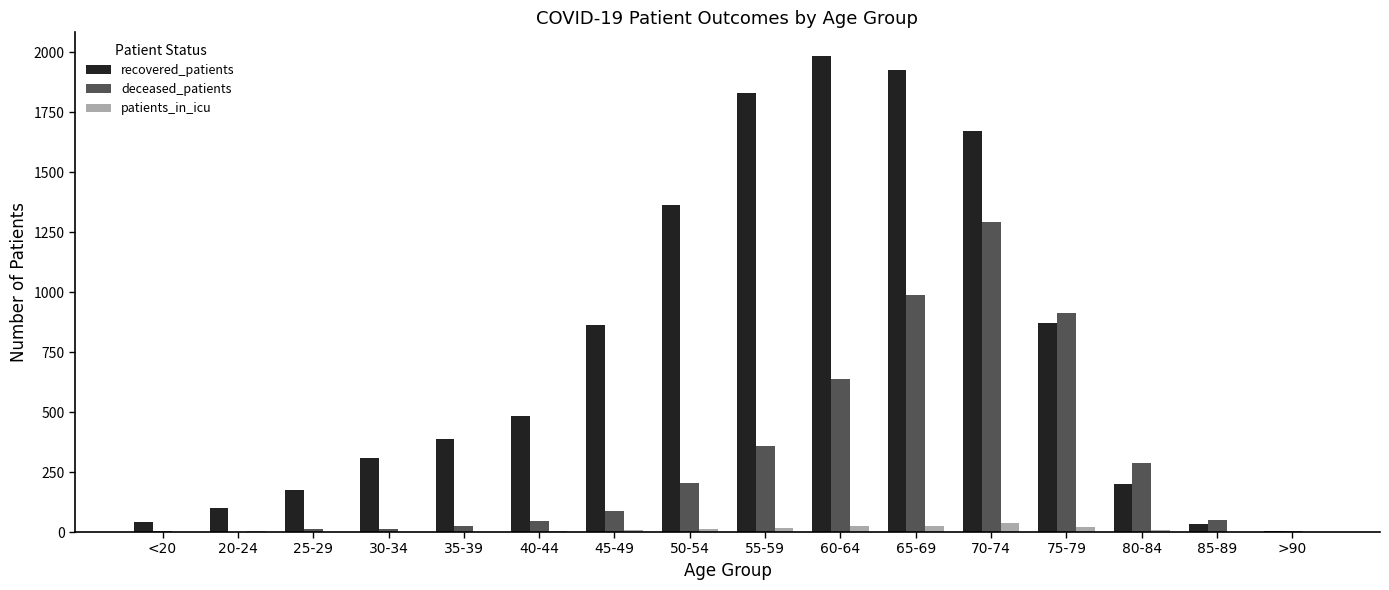

Is the value of deceased_patients at 80-84 greater than the value of recovered_patients at 30-34?

No